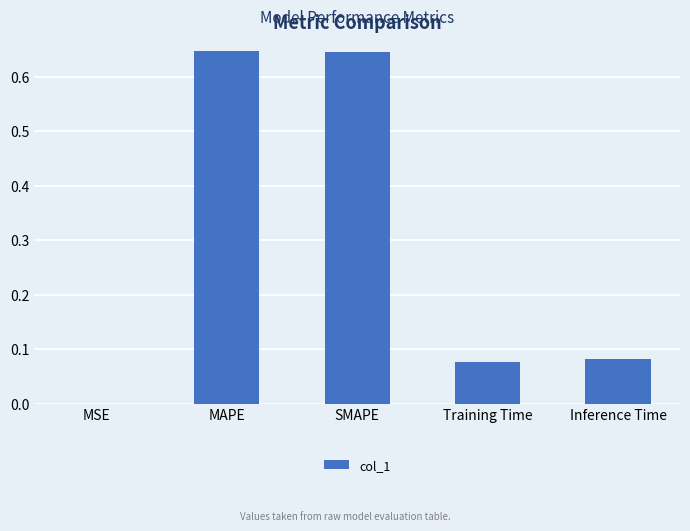

What is the sum of all values?

1.4